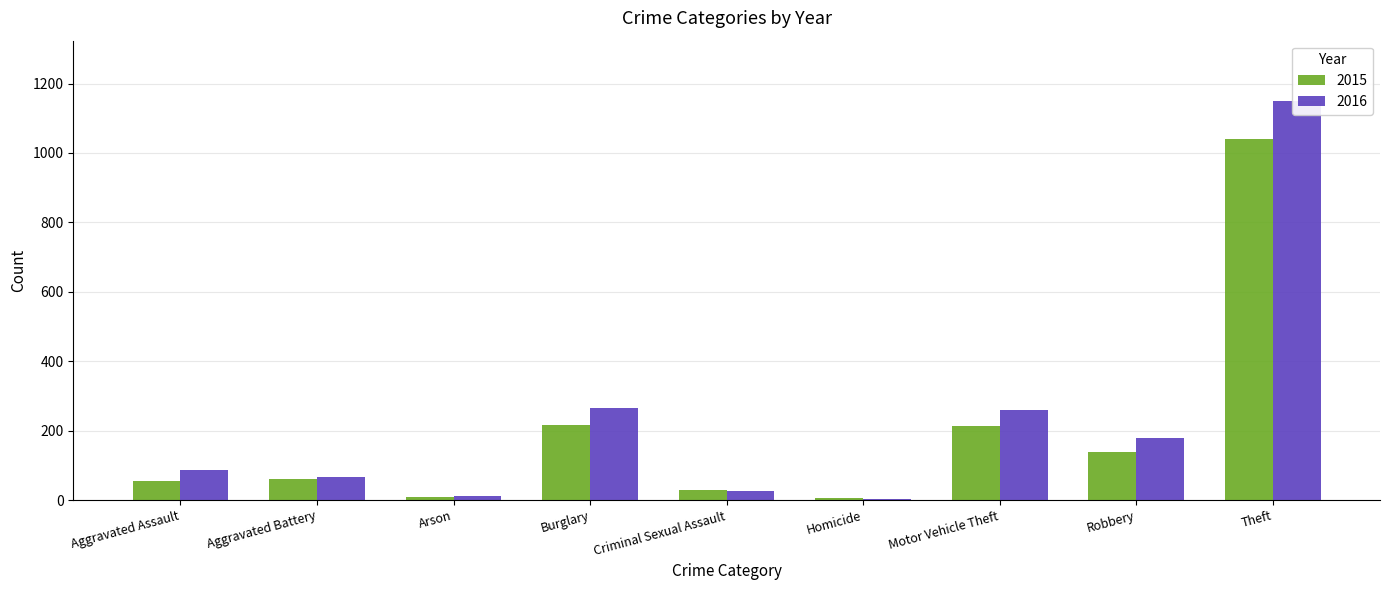

How many bars are there in each group?

2